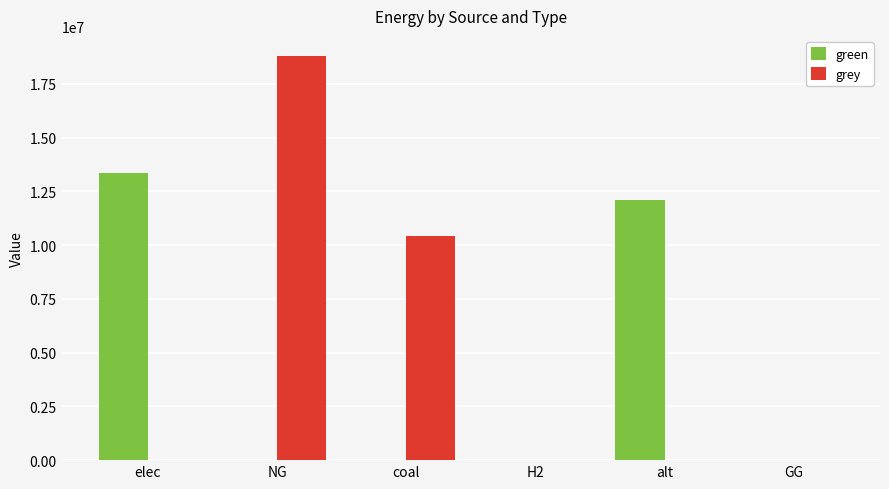

How many data points does each series have?

6